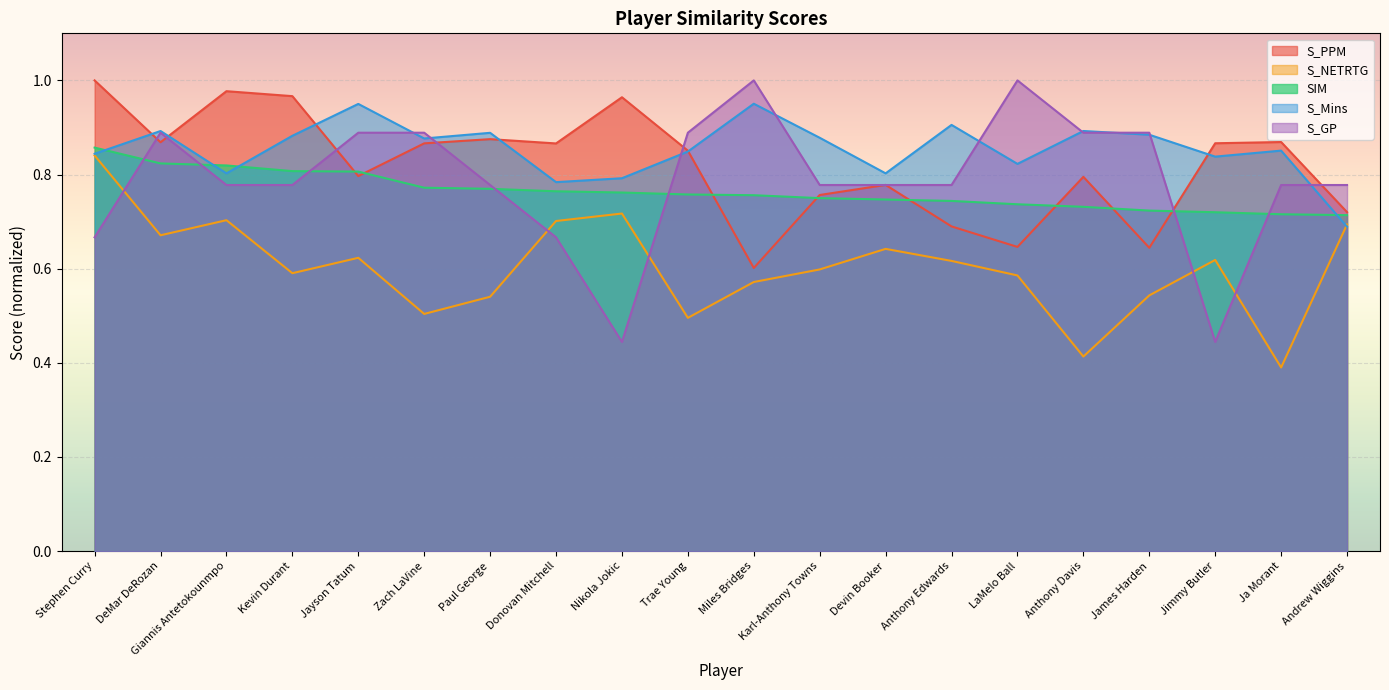

Where is the first local minimum for S_NETRTG?

DeMar DeRozan